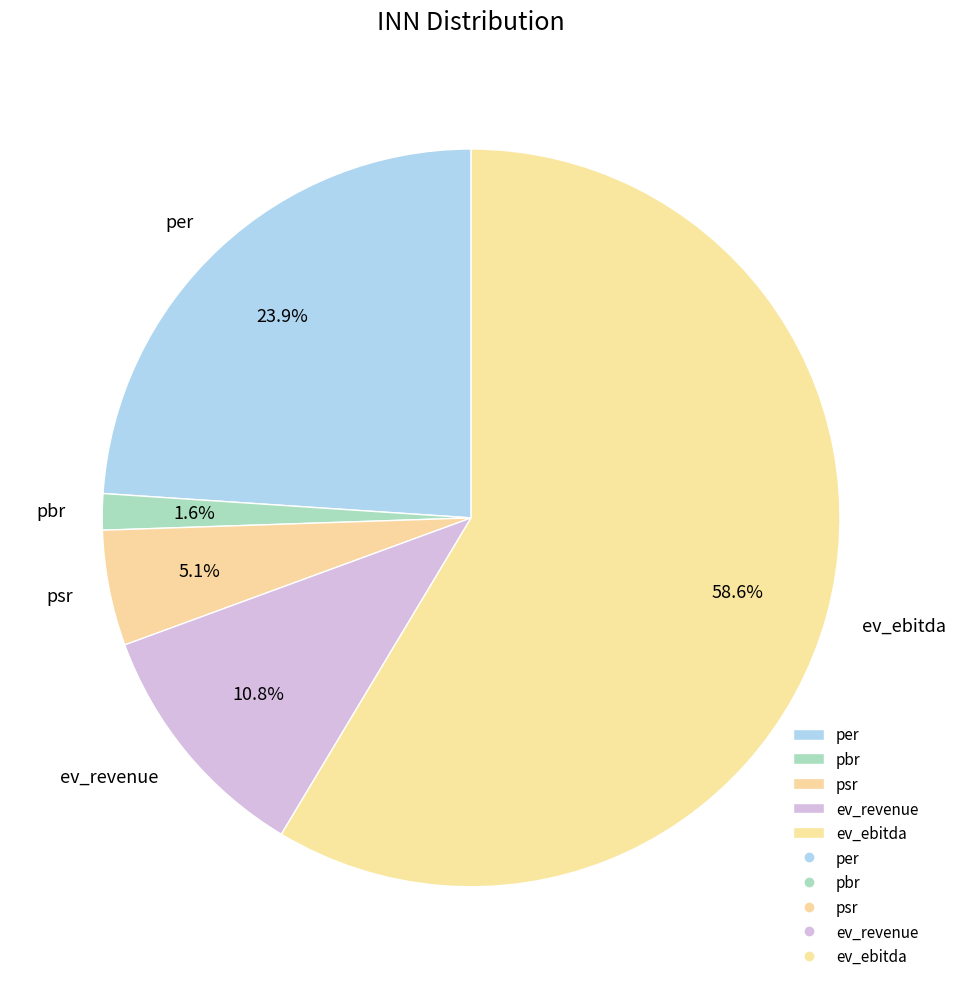

True or false: ev_revenue accounts for 11% of the total.

True